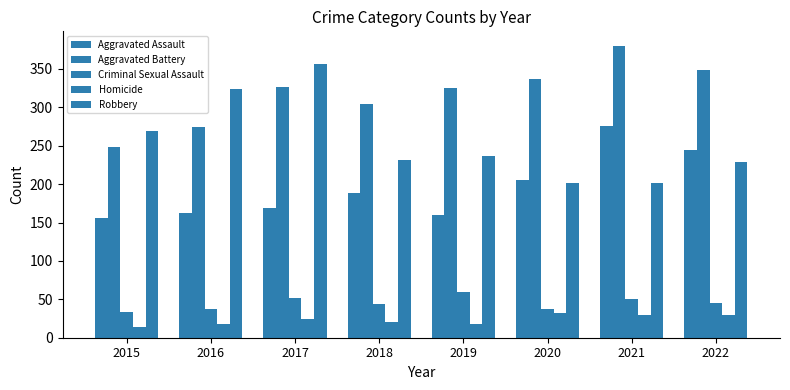

What is the lowest value of the Aggravated Assault series?

156